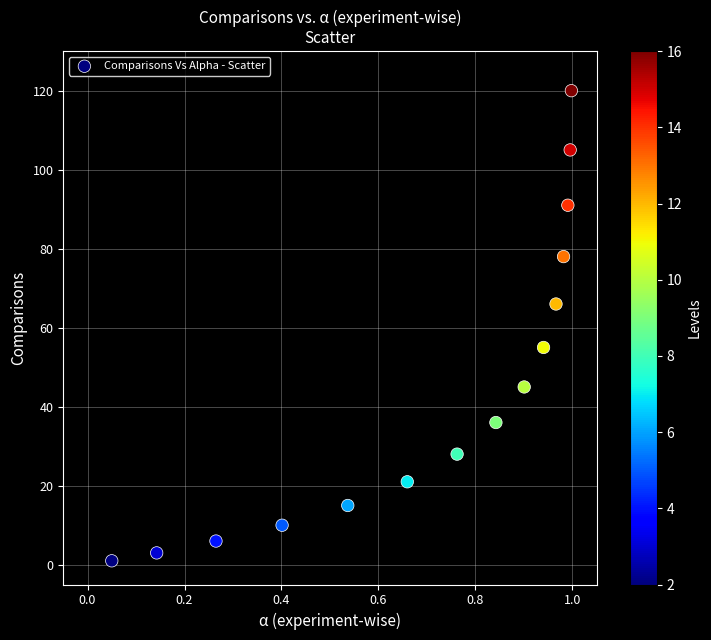

What is the range of Y values (max minus min)?

119